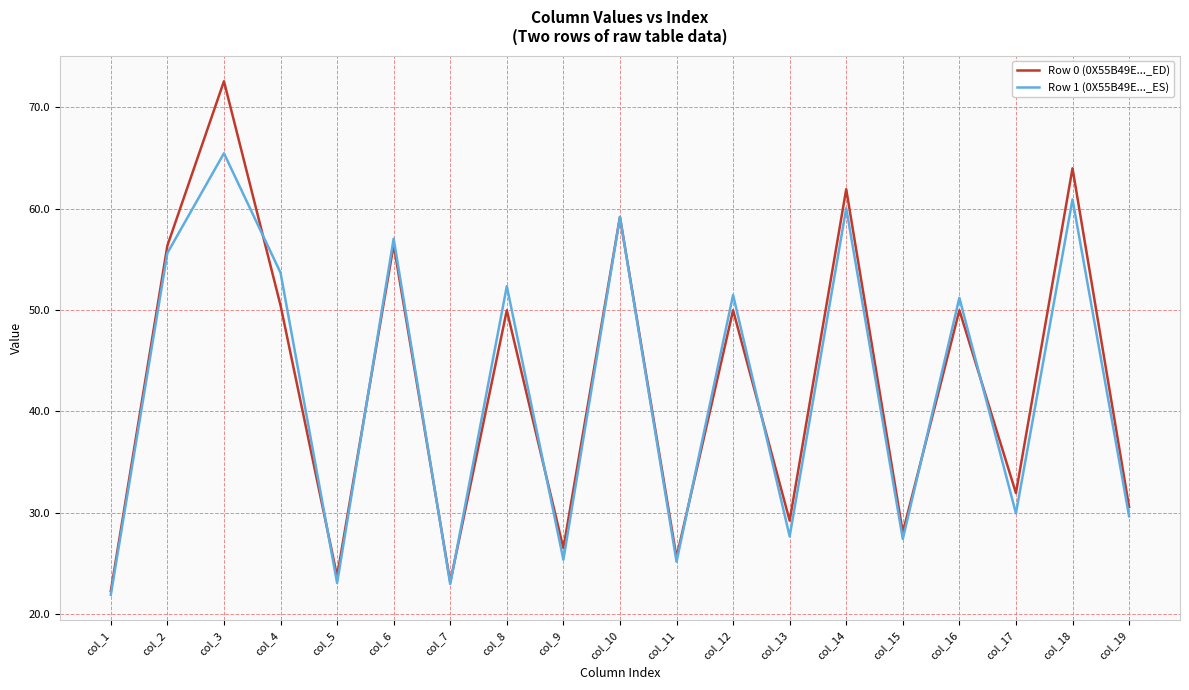

What is the difference between the Row 1 (0X55B49E..._ES) values at col_13 and col_2?

28.0